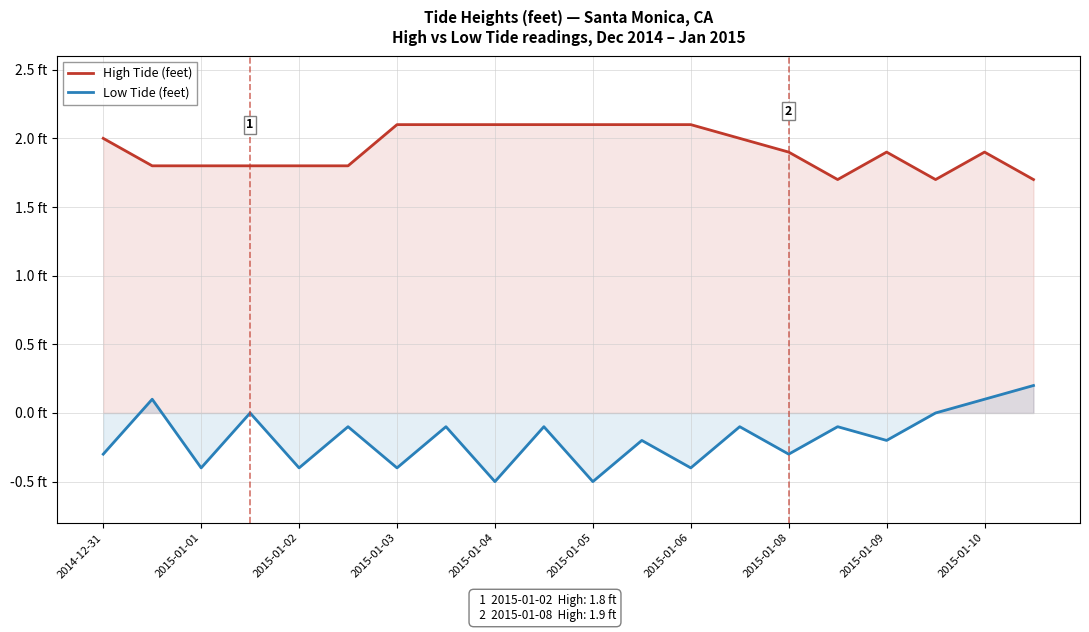

What is the sum of all High Tide (feet) values?

38.5